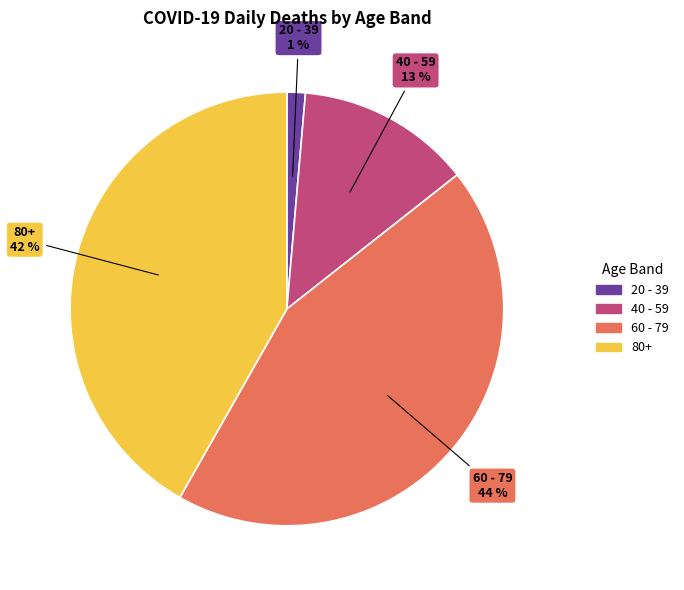

Between 20 - 39 and 60 - 79, which is larger?

60 - 79